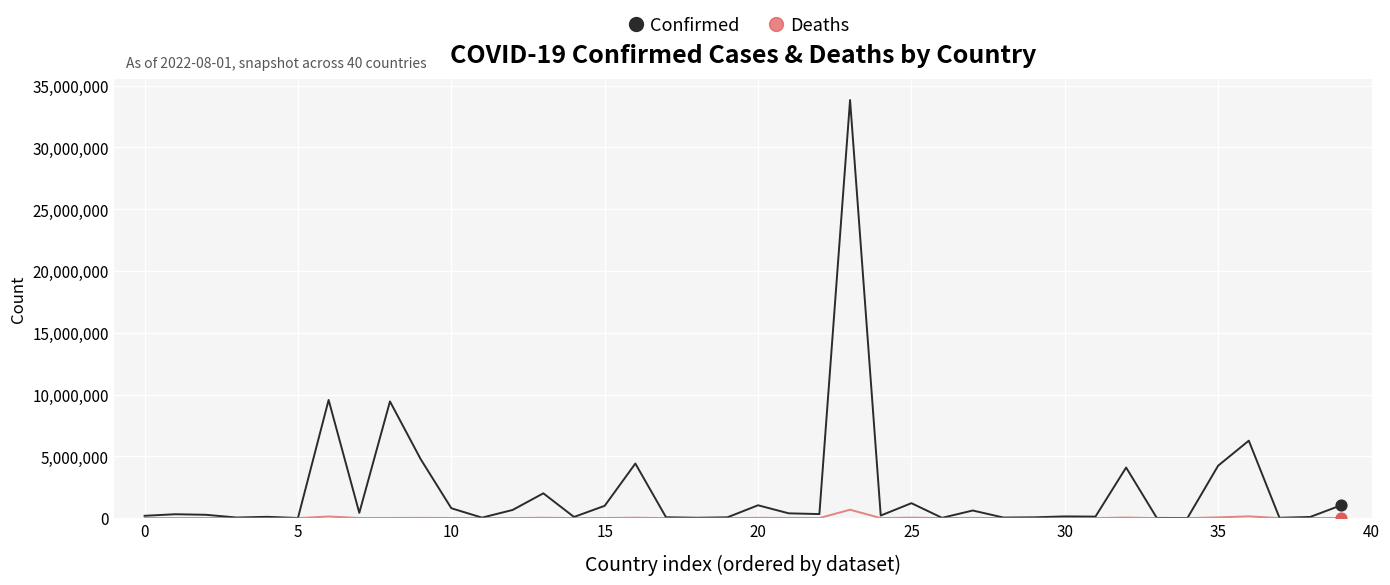

At how many categories does at least one series exceed 13043796?

1